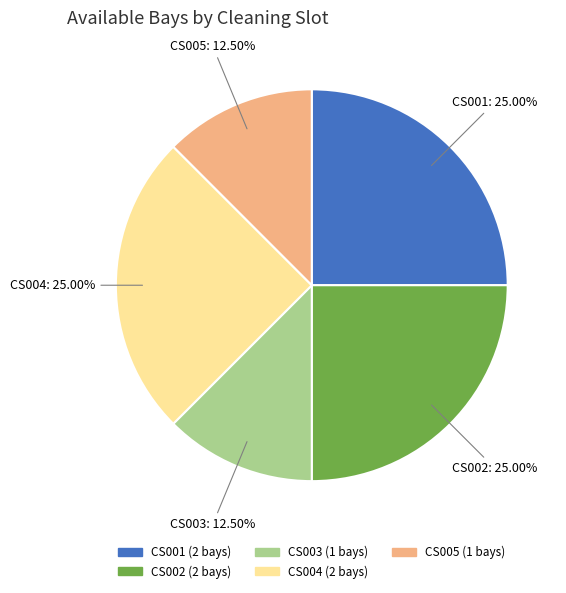

How many segments does this pie chart have?

5